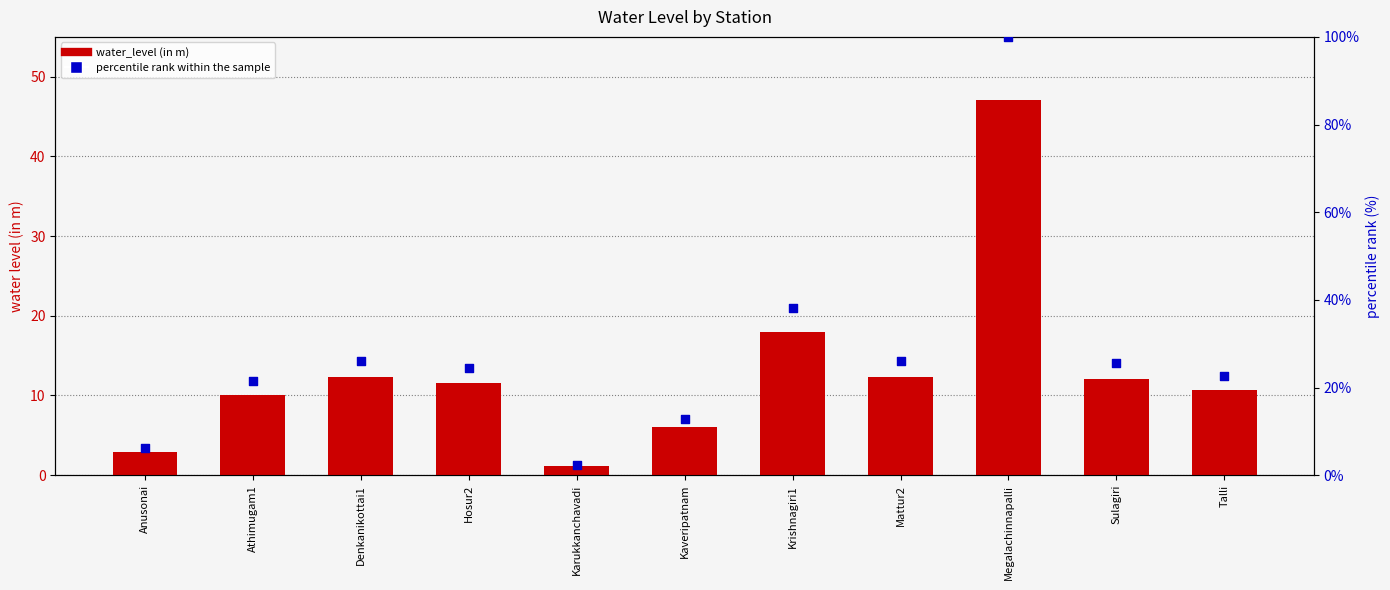

Is the value of water_level (in m) at Krishnagiri1 greater than the value of percentile rank within the sample at Mattur2?

No